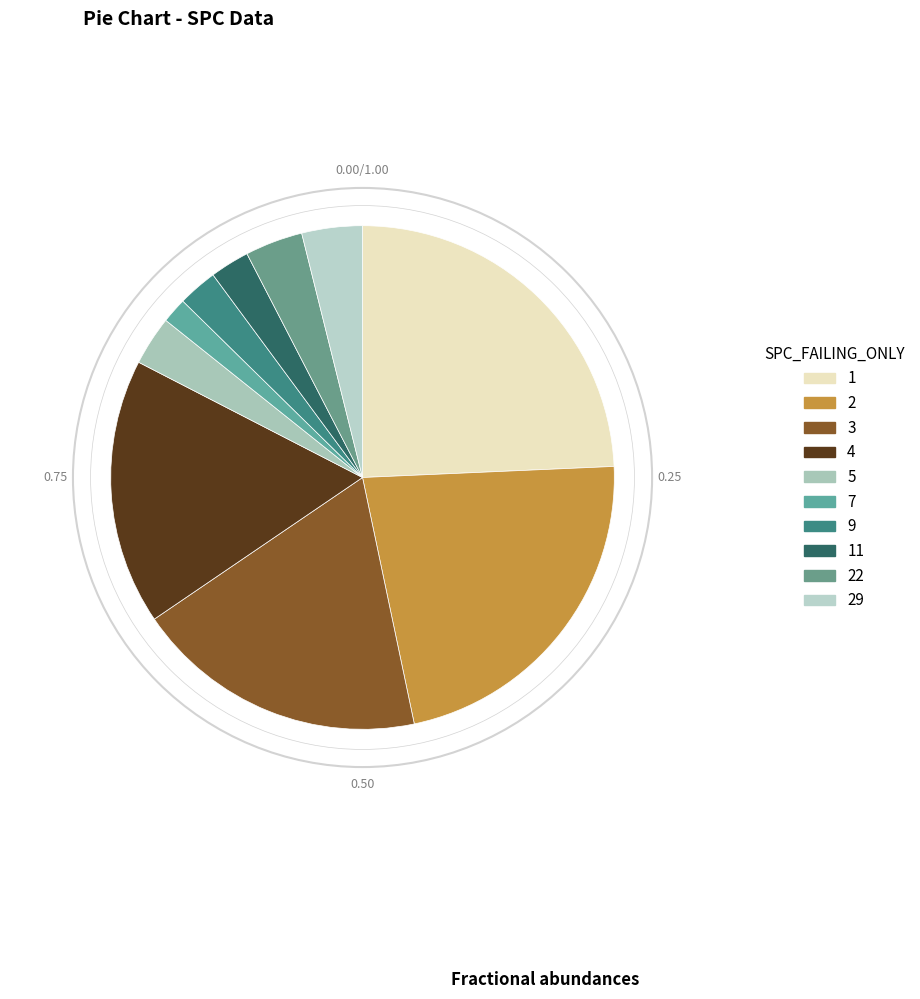

Does any single category account for the majority?

No